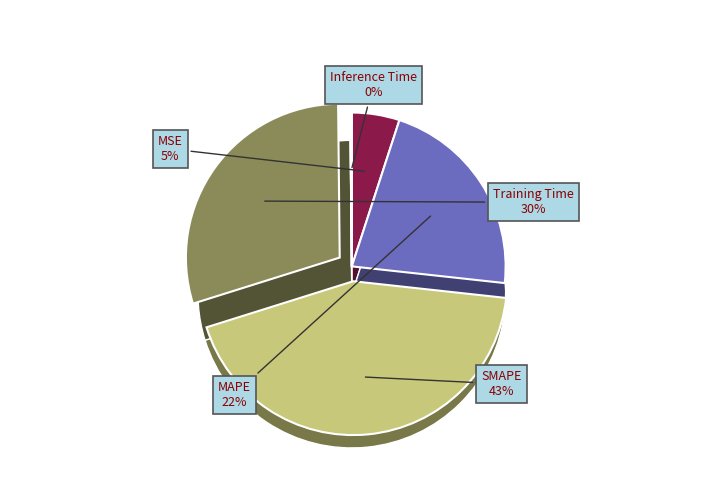

Does MAPE account for over 50% of the chart?

No